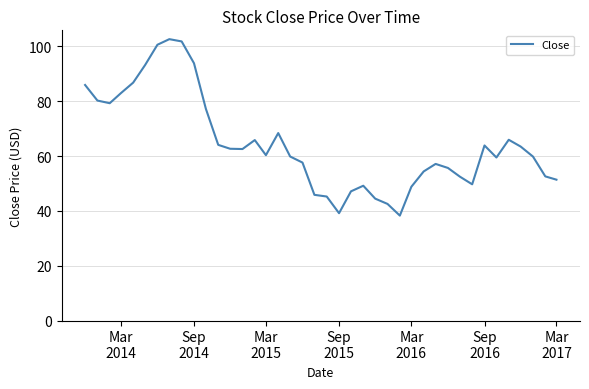

Is this an area chart (filled region under the line)?

No